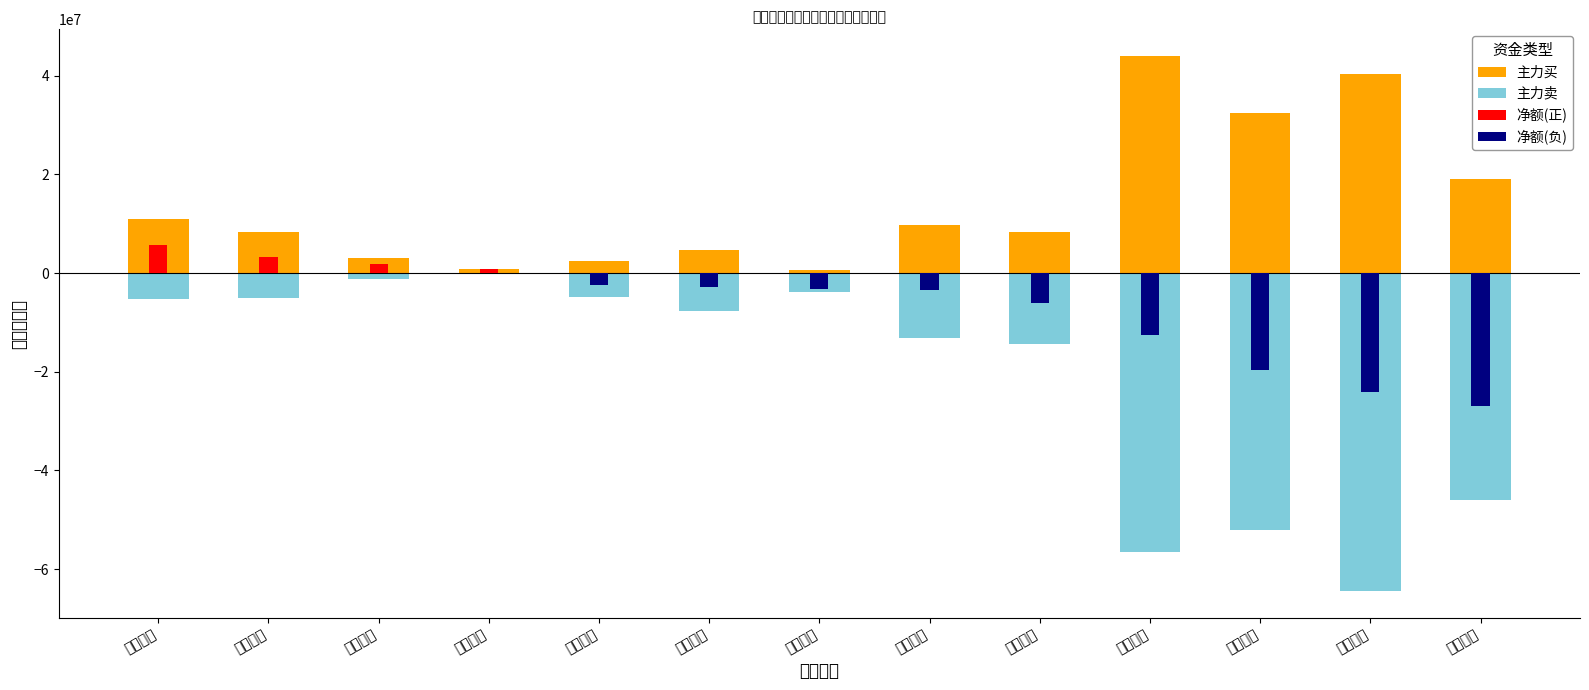

What is the spread (max minus min) of values at 凤竹纺织?

4523345